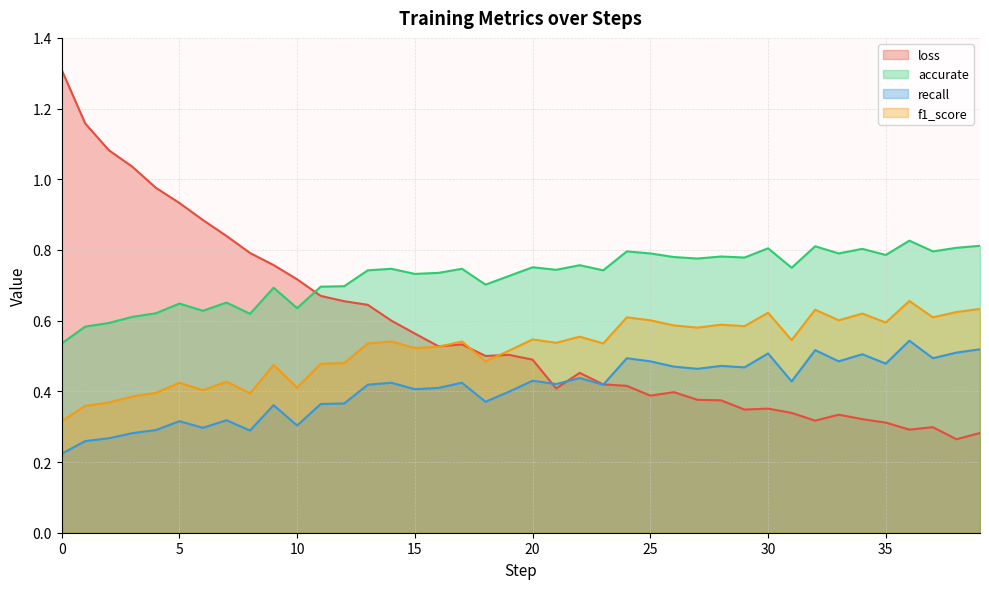

After their last crossing, which series has the higher values: accurate or loss?

accurate